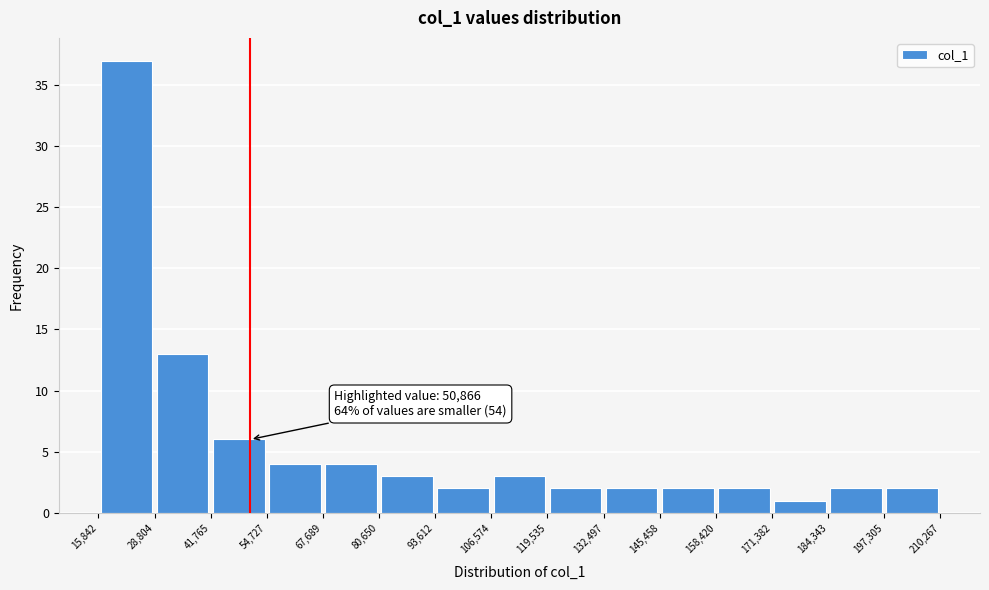

Over which range of the x-axis is the bar tallest?

15,842 to 28,804